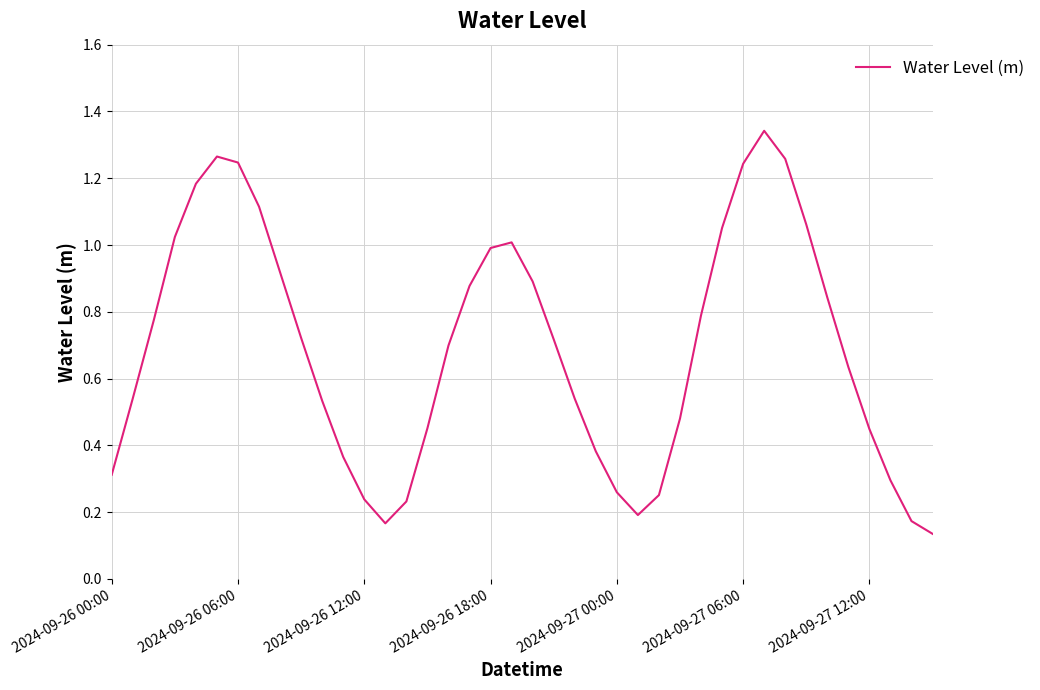

What is the greatest value displayed?

1.3